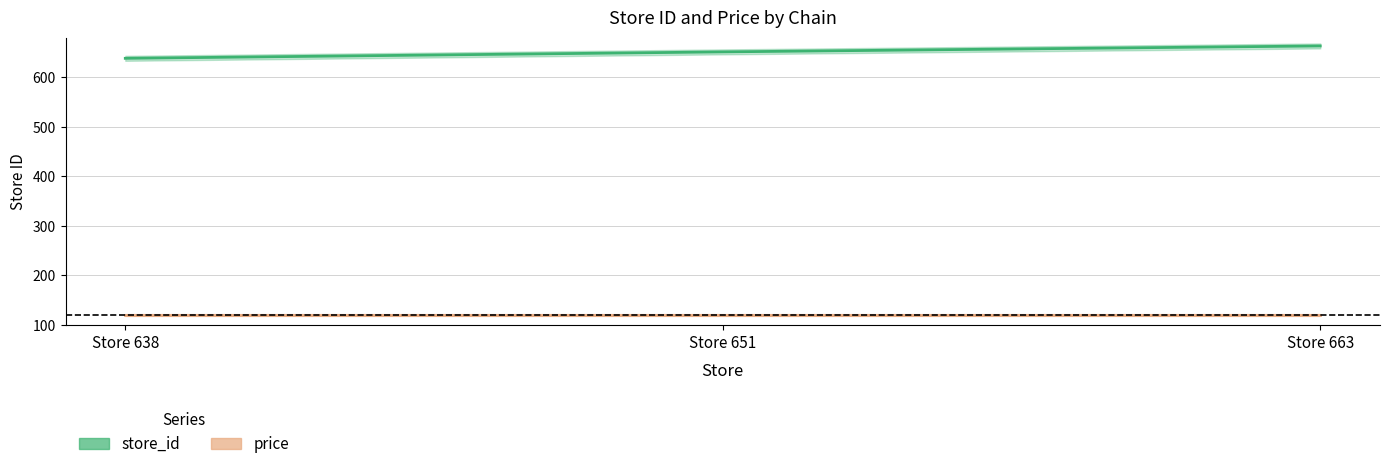

What is the value of the 2nd point from the left?

651